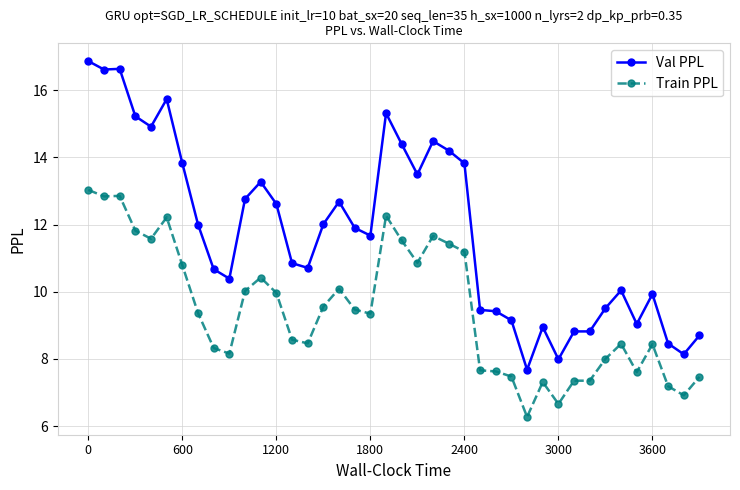

At how many categories does at least one series exceed 11?

21